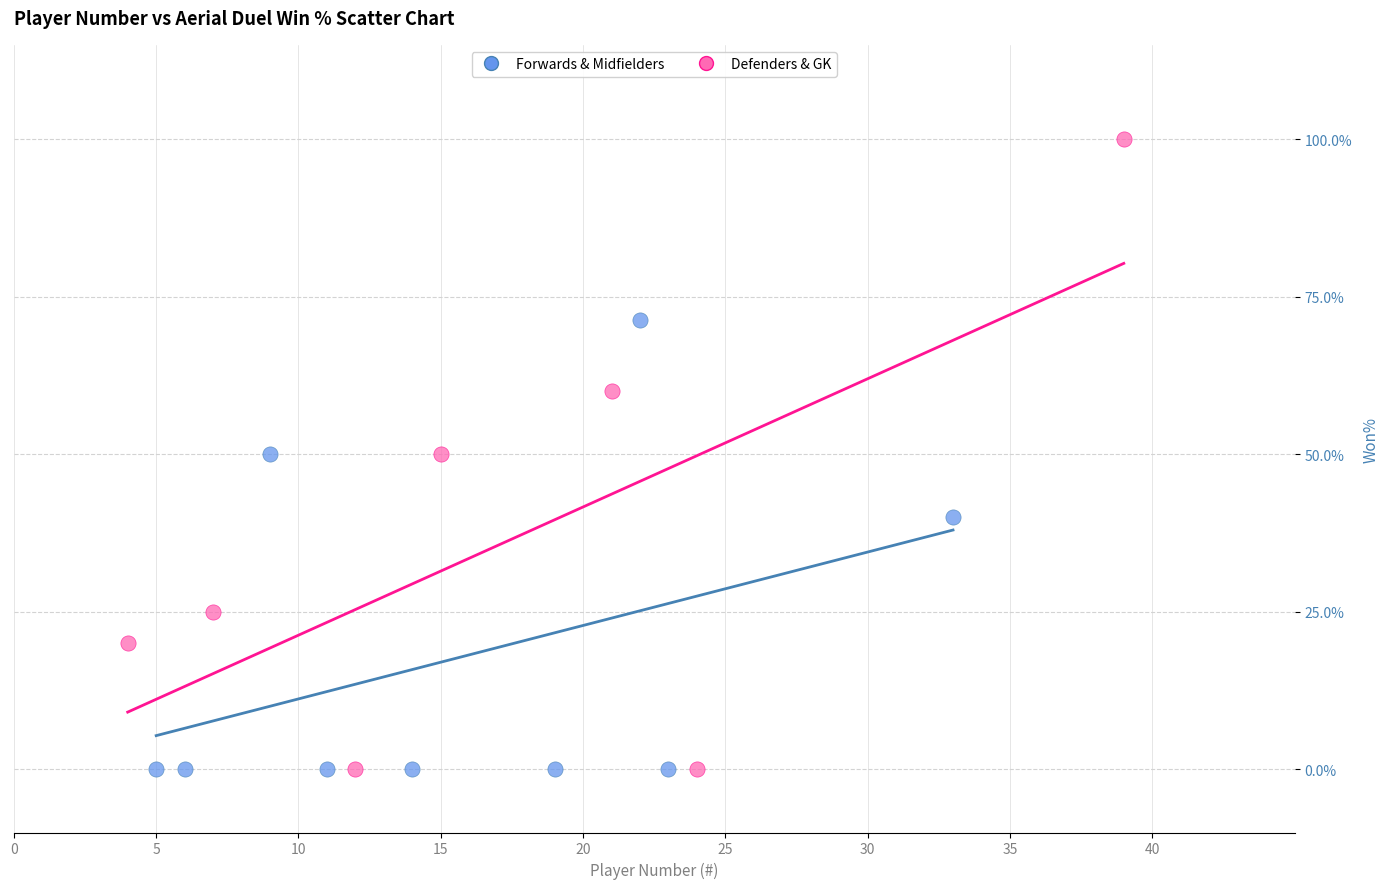

Which series reaches the maximum Y coordinate?

Defenders & GK